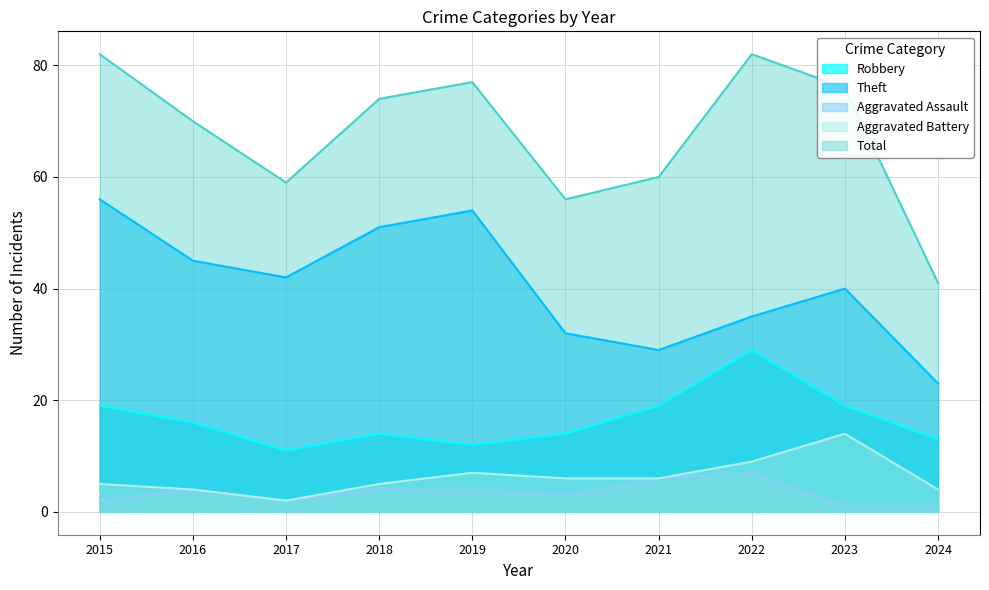

Reading left to right, list all the values displayed in this chart.

Robbery: 2015=19	2016=16	2017=11	2018=14	2019=12	2020=14	2021=19	2022=29	2023=19	2024=13
Theft: 2015=56	2016=45	2017=42	2018=51	2019=54	2020=32	2021=29	2022=35	2023=40	2024=23
Aggravated Assault: 2015=2	2016=4	2017=2	2018=4	2019=4	2020=3	2021=6	2022=7	2023=1	2024=1
Aggravated Battery: 2015=5	2016=4	2017=2	2018=5	2019=7	2020=6	2021=6	2022=9	2023=14	2024=4
Total: 2015=82	2016=70	2017=59	2018=74	2019=77	2020=56	2021=60	2022=82	2023=76	2024=41